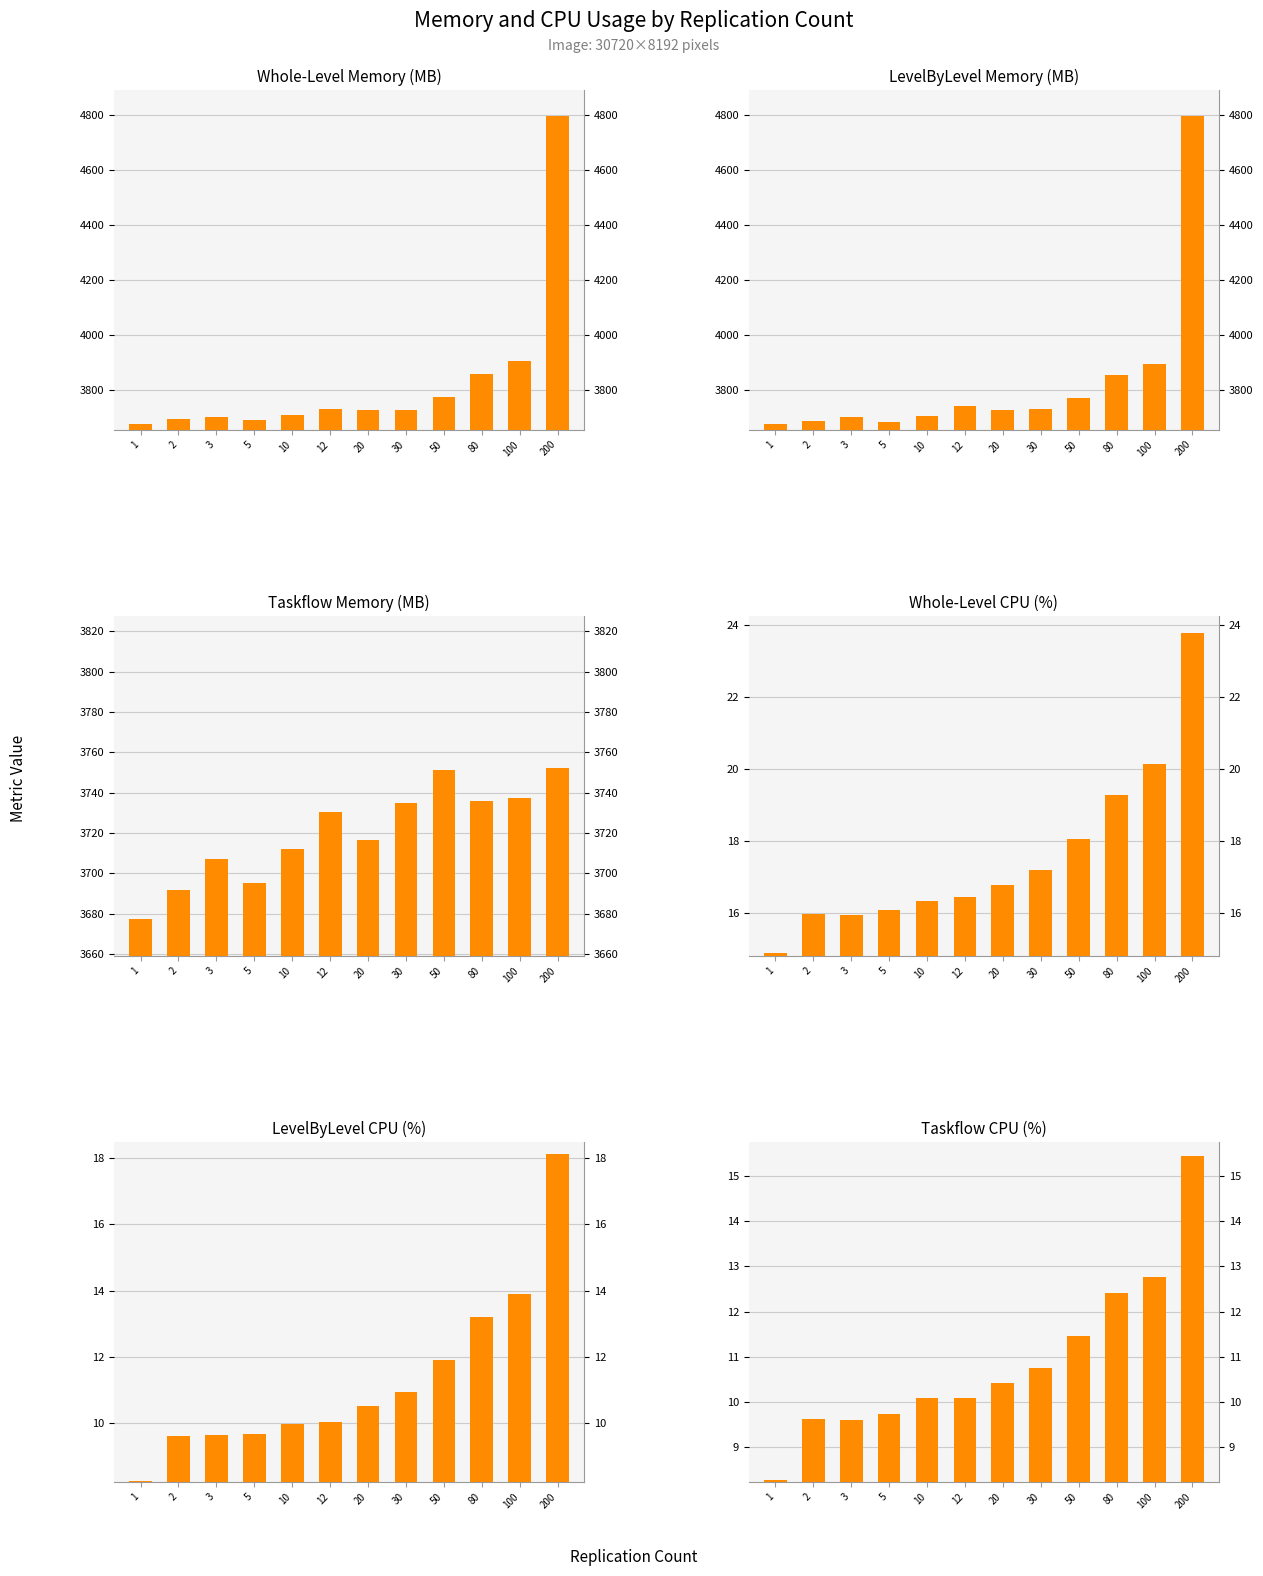

What is the difference between the Taskflow CPU (%) values at 5 and 100?

3.0